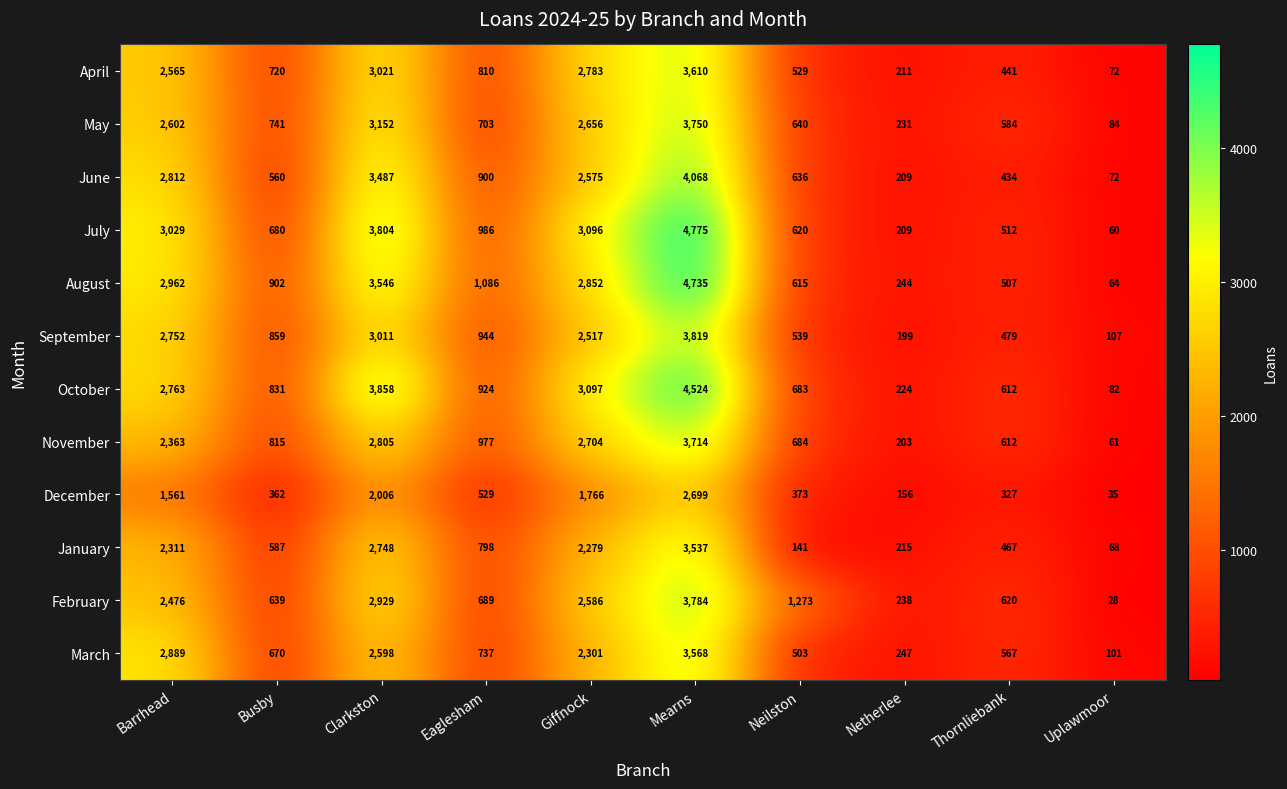

What is the sum of the May values at Netherlee and Busby?

972